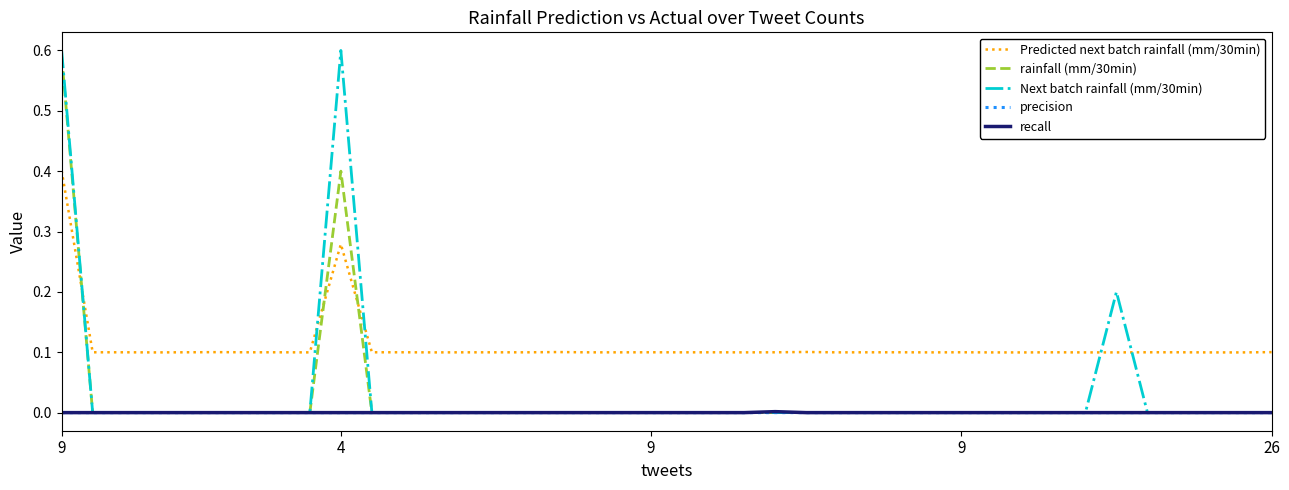

Which series has the widest spread of values?

Next batch rainfall (mm/30min)